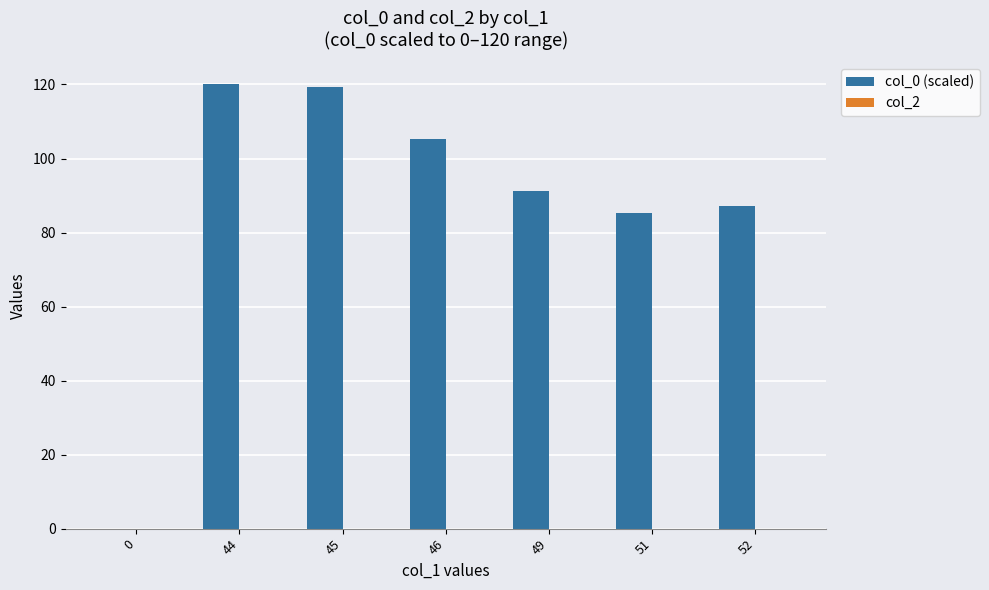

Which has a higher value, 49 or 51?

49